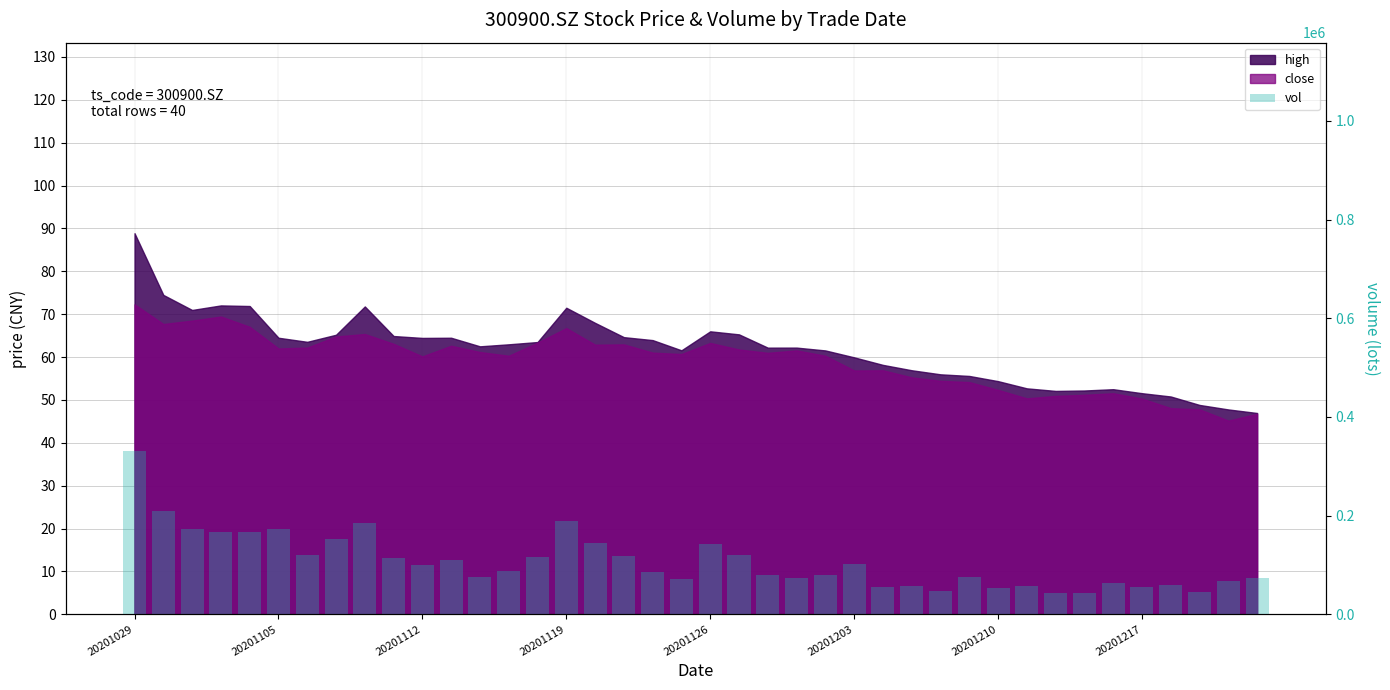

What is the sum of all values?

4292781.3